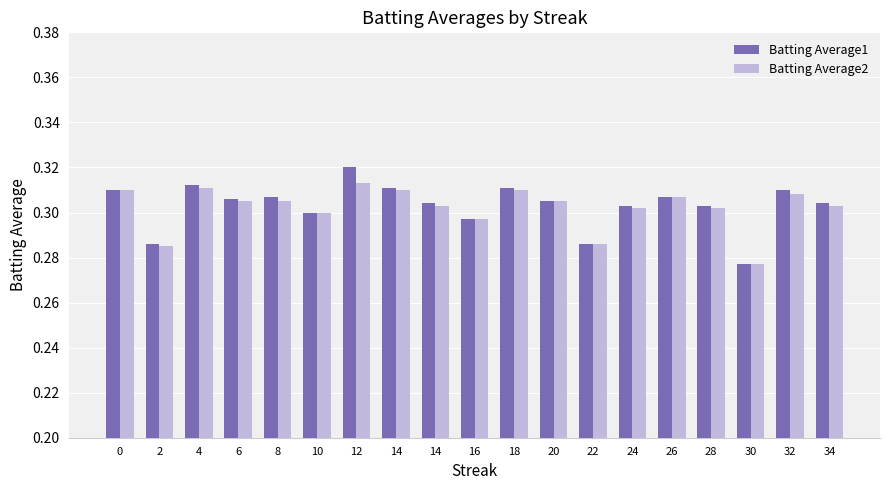

How many series are shown in this chart?

2